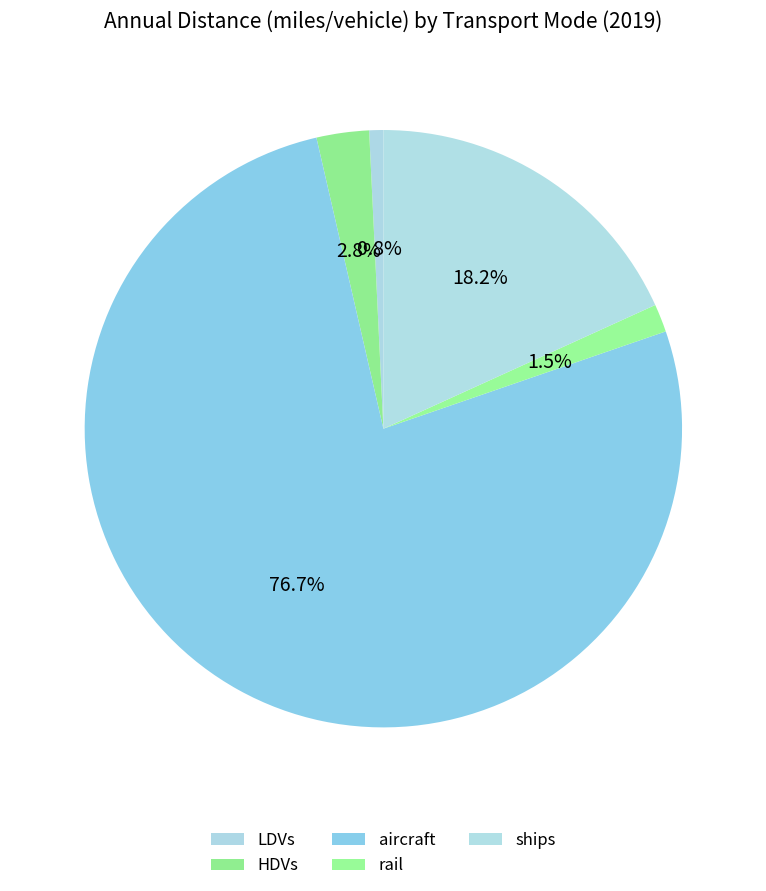

Which has a higher value, aircraft or LDVs?

aircraft